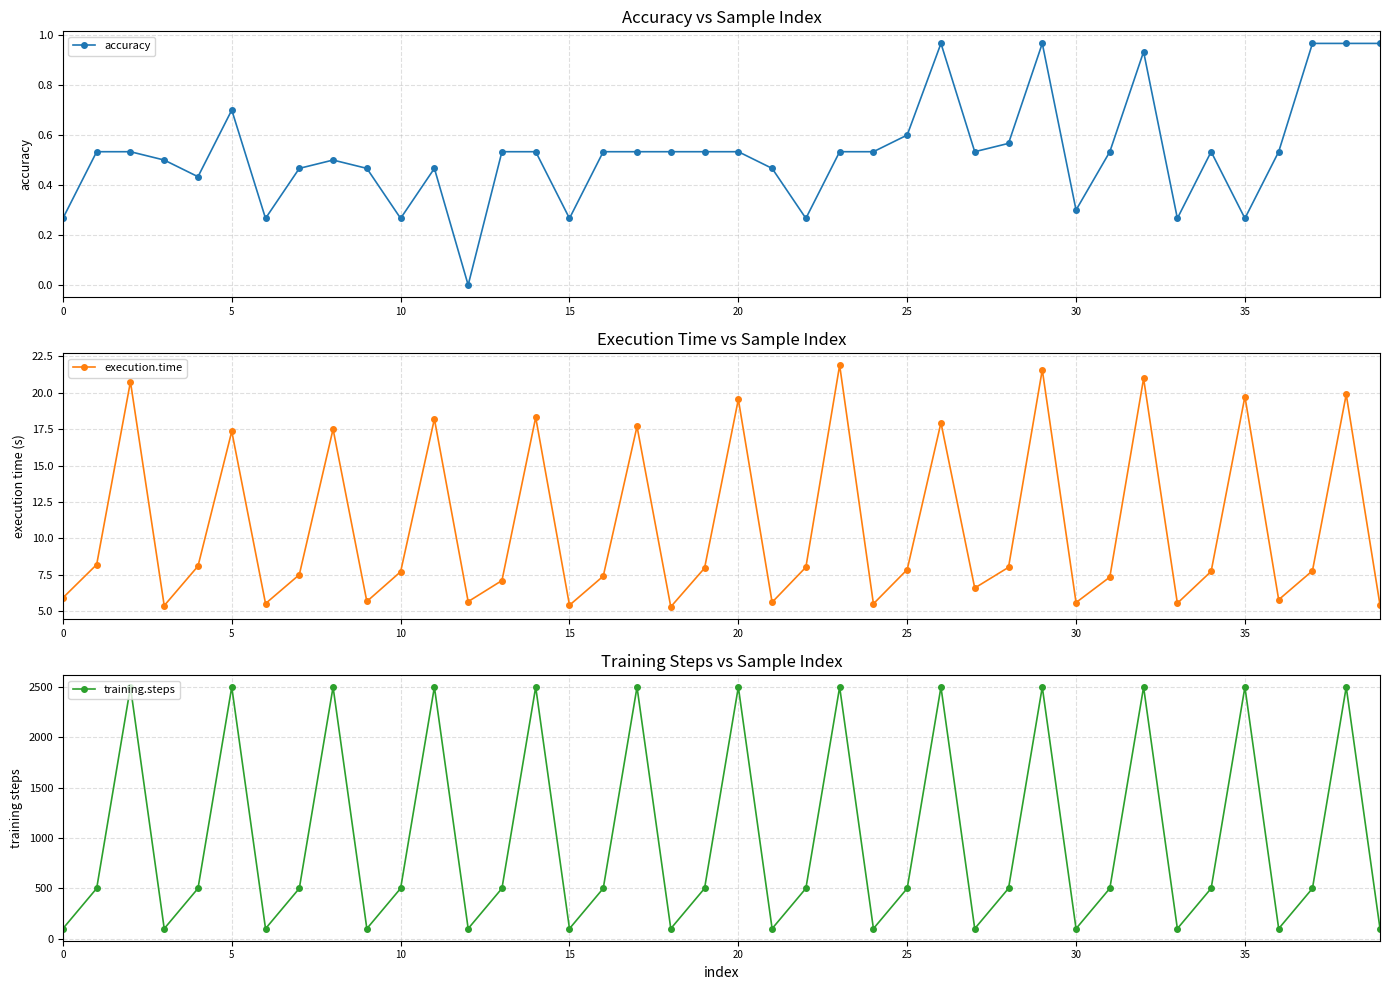

Between 26 and 36, which series saw the biggest shift?

training.steps